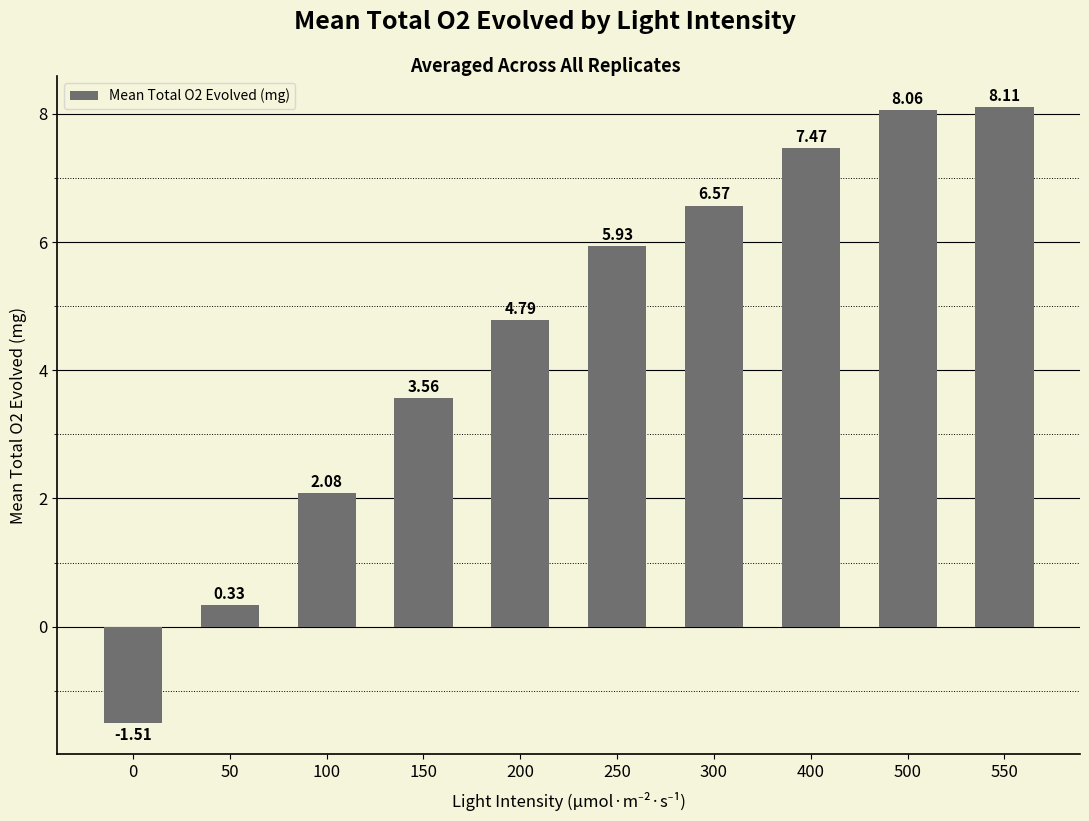

What is the sum of all values?

45.4